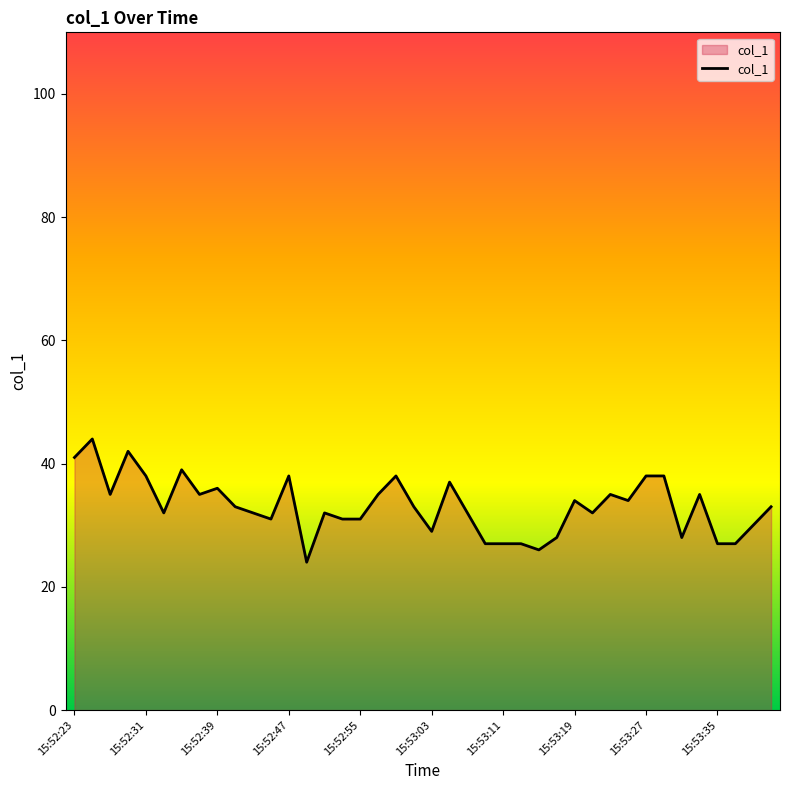

How many lines are shown in the chart?

1